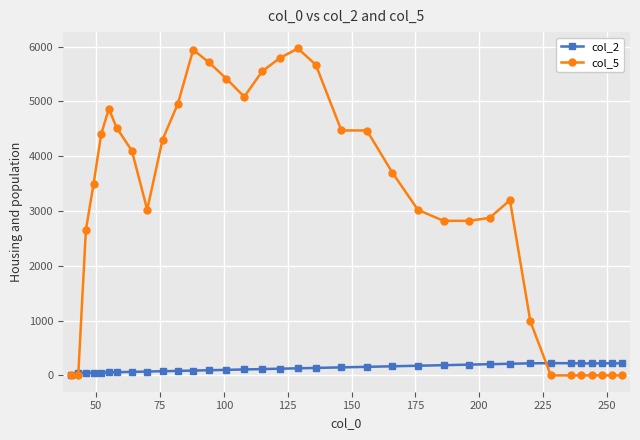

What is the maximum value shown in the chart?

5966.2